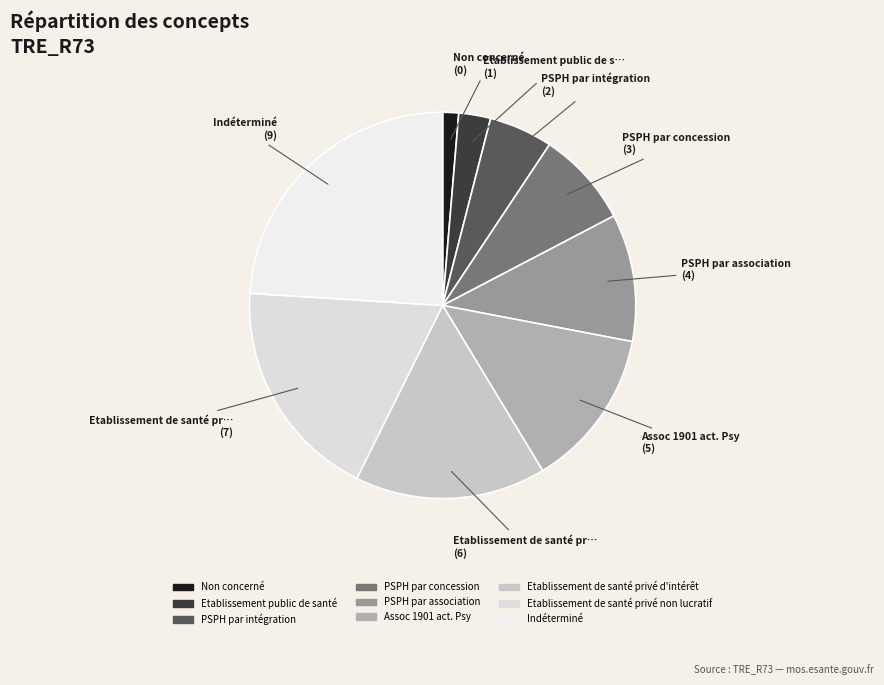

Do PSPH par intégration and PSPH par concession together represent more than half of the pie?

No